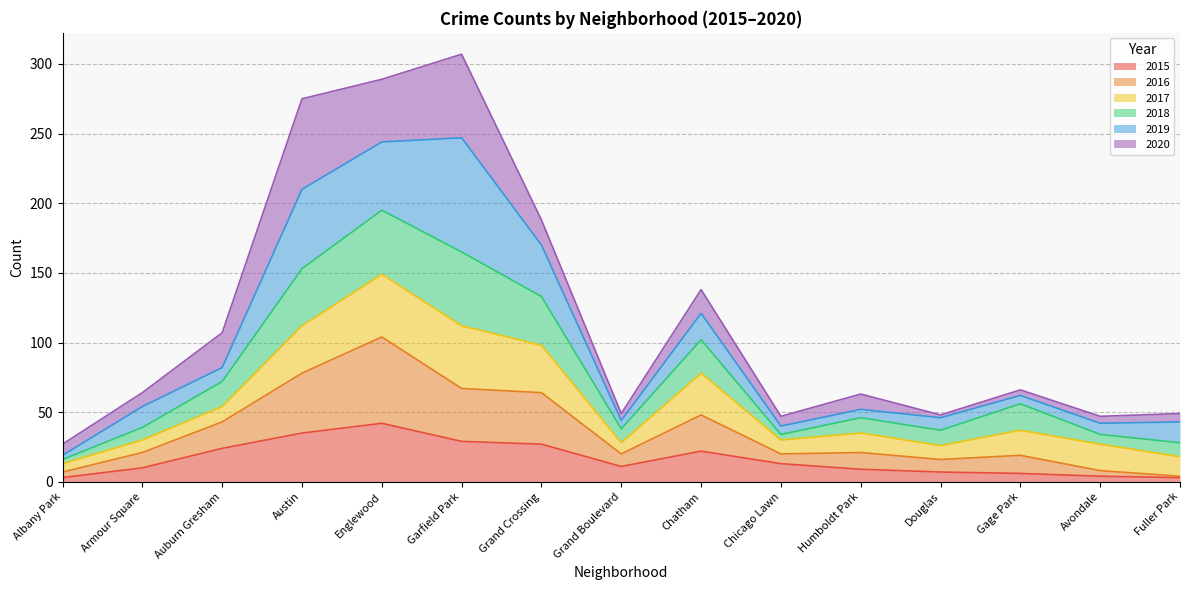

Where does the 2015 series first go above 11?

Auburn Gresham